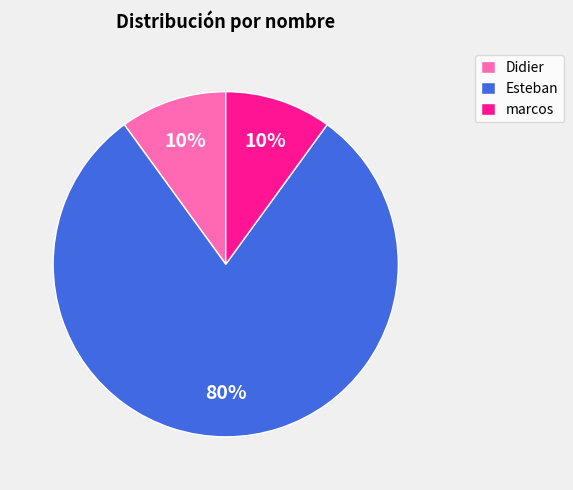

Is there a majority slice in this chart?

Yes